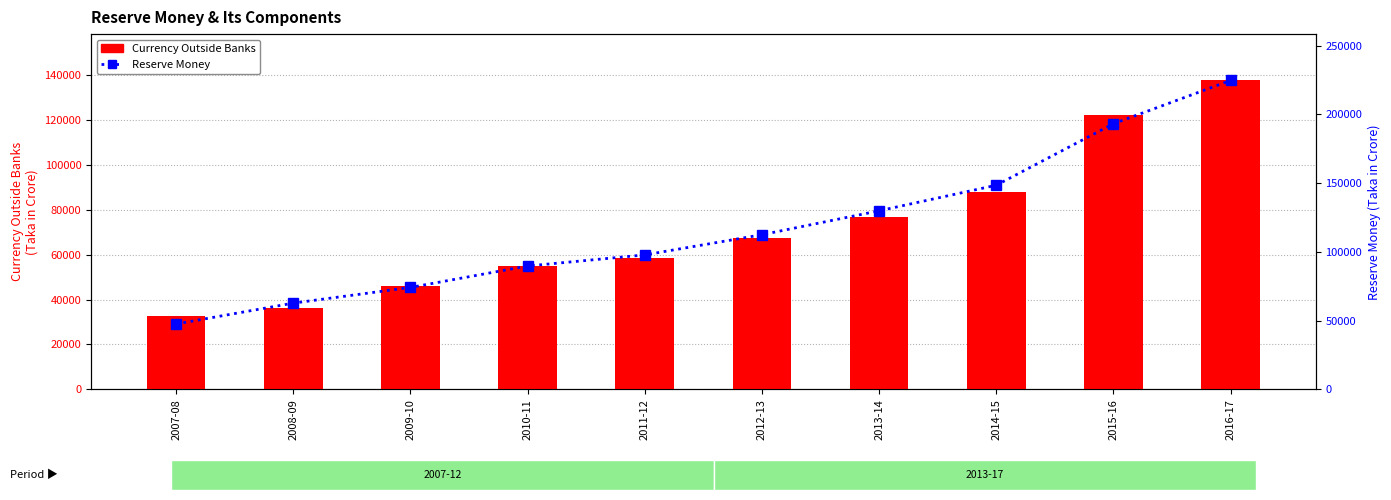

Is it true that Reserve Money equals 47562.1 at 2007-08?

True